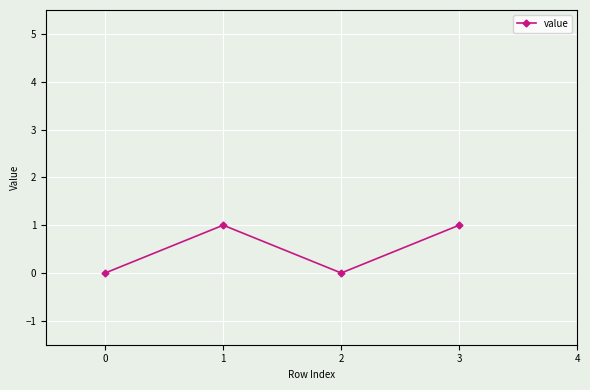

How many values are above zero?

2